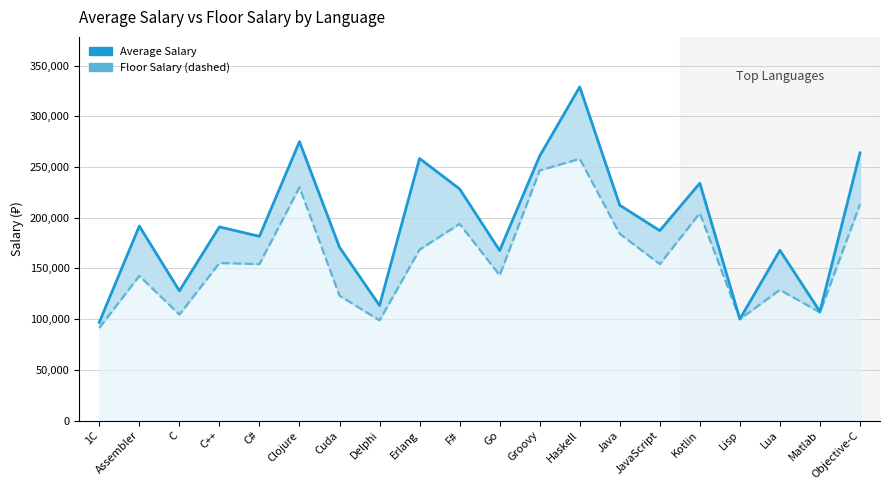

True or false: Average Salary and Floor Salary cross at least once.

False